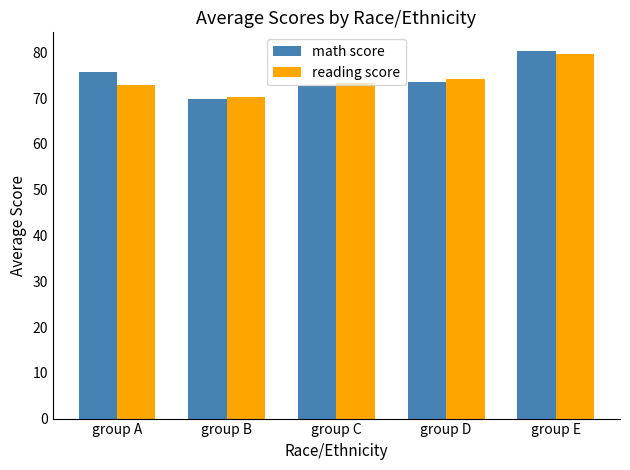

What is the difference between the highest and lowest values at group A?

2.7